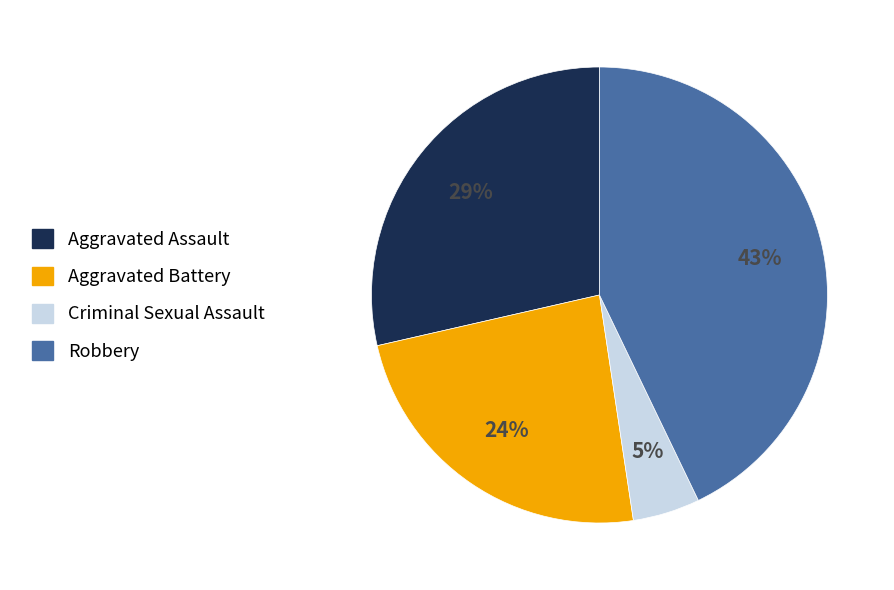

To the nearest percent, what is the average slice percentage?

25%